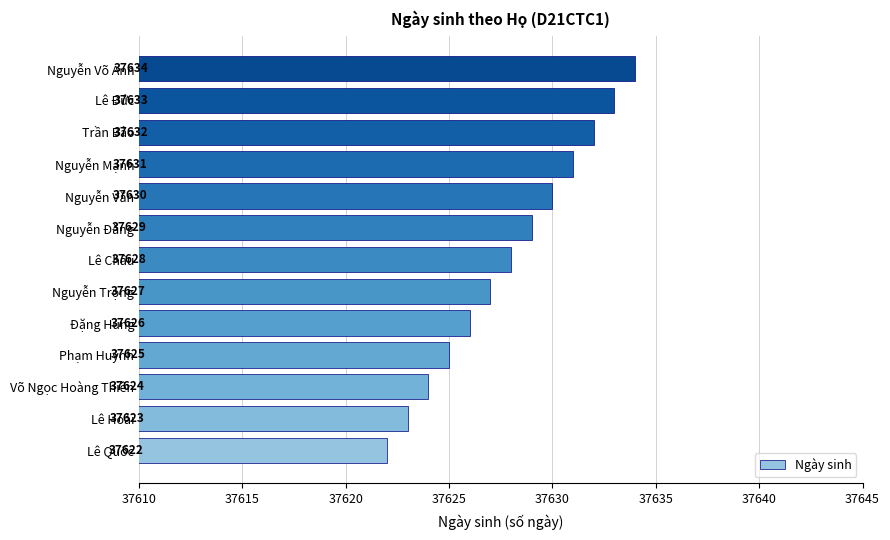

Reading top to bottom, extract all data points from this chart.

37634	37633	37632	37631	37630	37629	37628	37627	37626	37625	37624	37623	37622